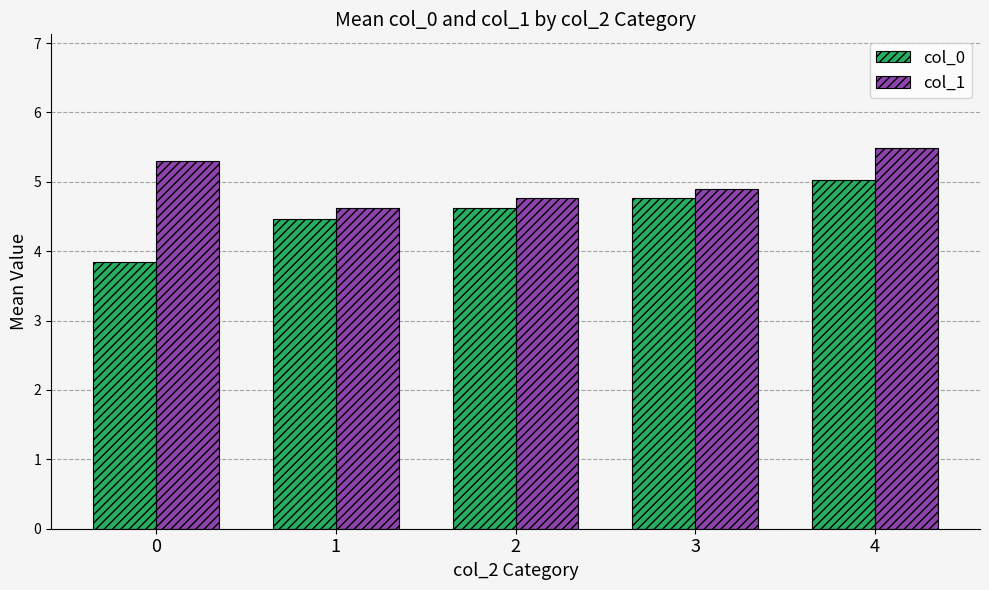

Which series changed the most between 2 and 4?

col_1